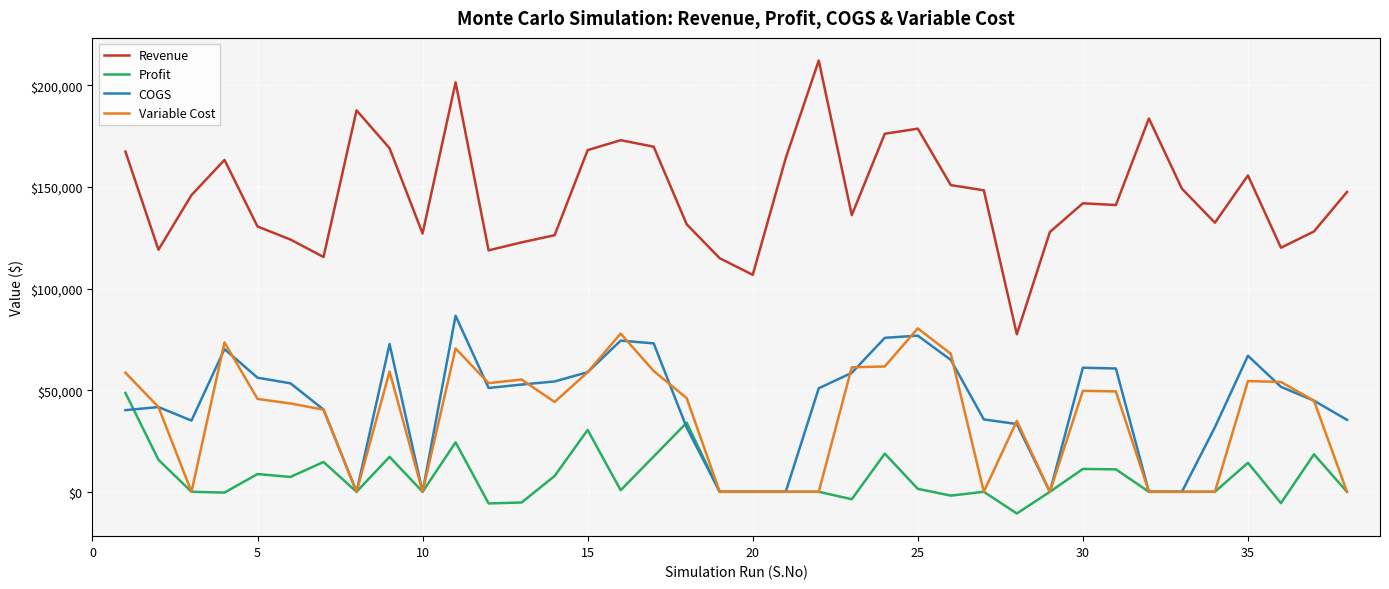

What is the minimum value shown in the chart?

-10694.7